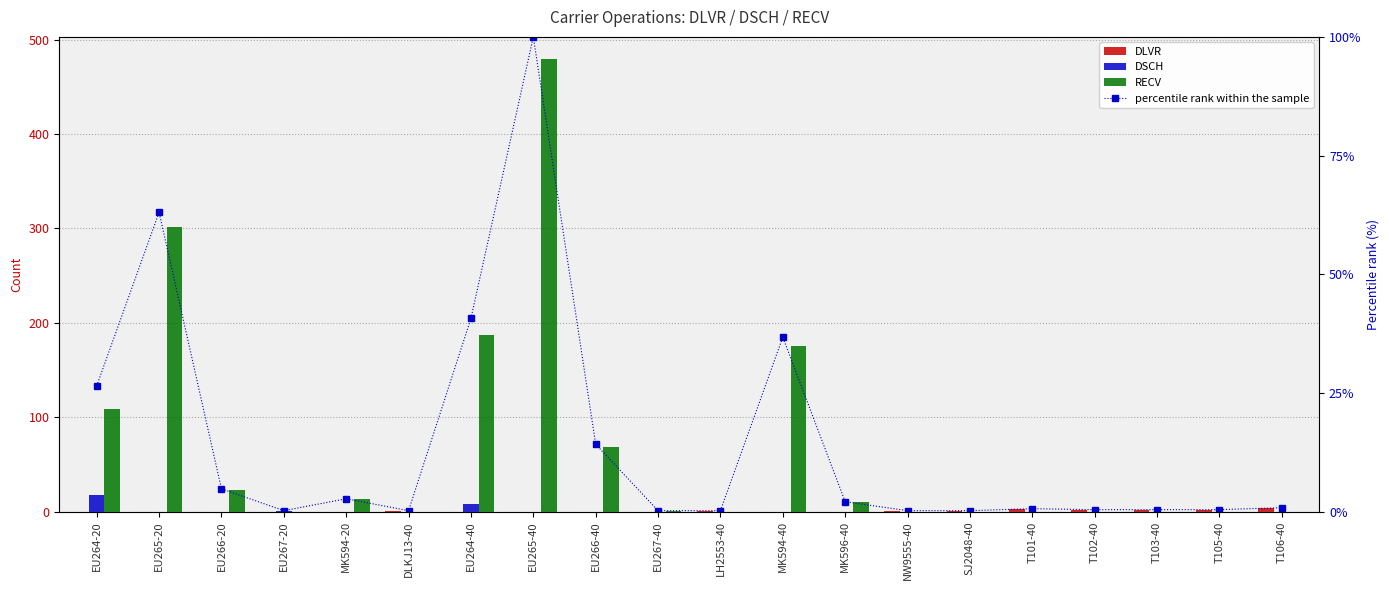

The RECV series shows 0.0 at EU267-20. True or false?

True